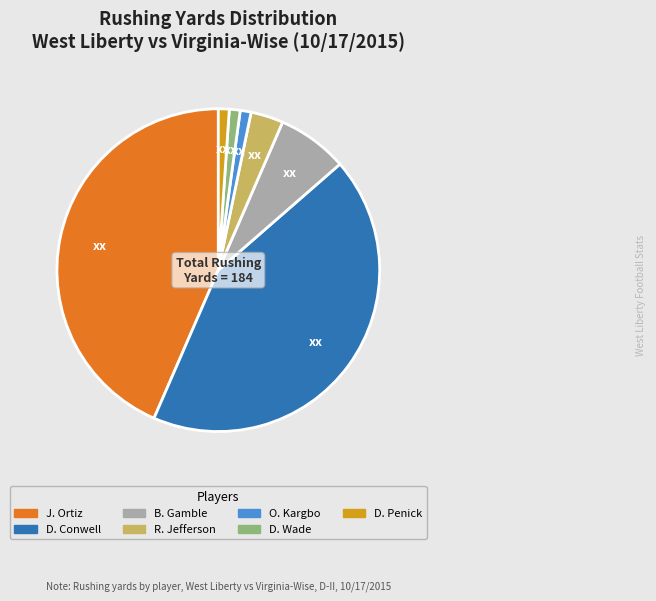

Is there a majority slice in this chart?

No